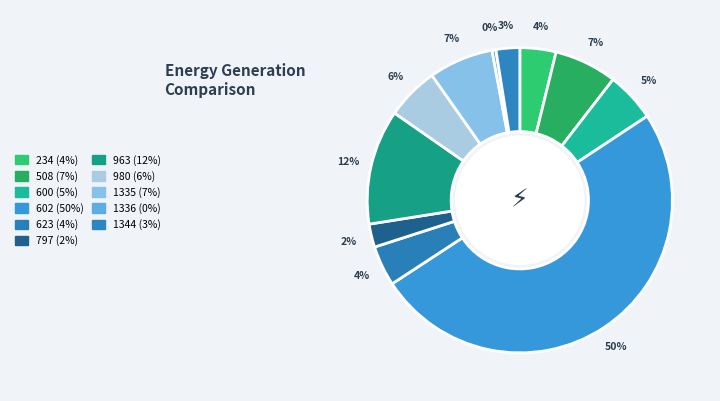

How many slices are in this pie chart?

11